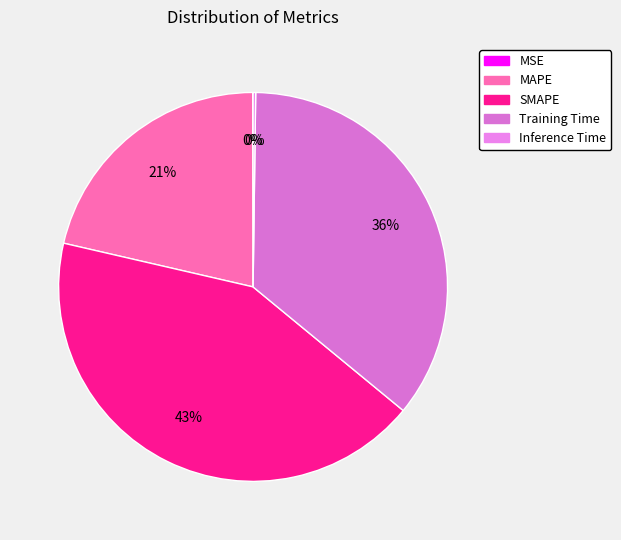

The SMAPE slice represents 43% of the pie. True or false?

True